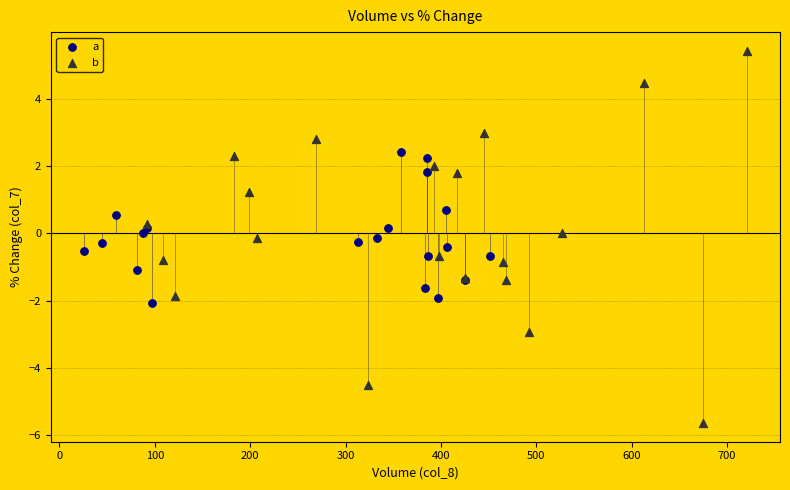

Which series has the largest Y range (max minus min)?

b